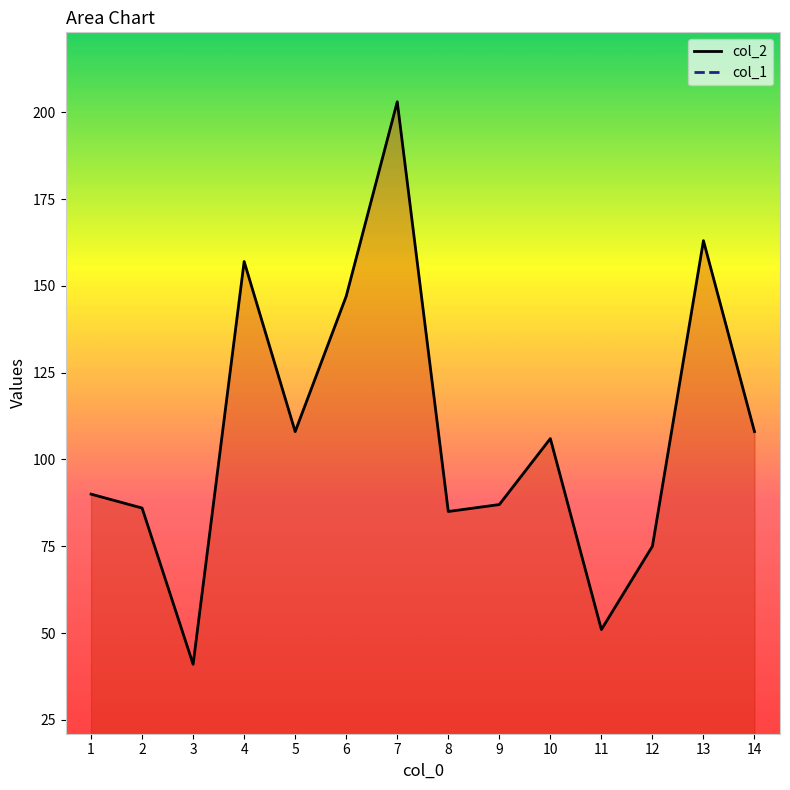

Count the number of categories in the chart.

14